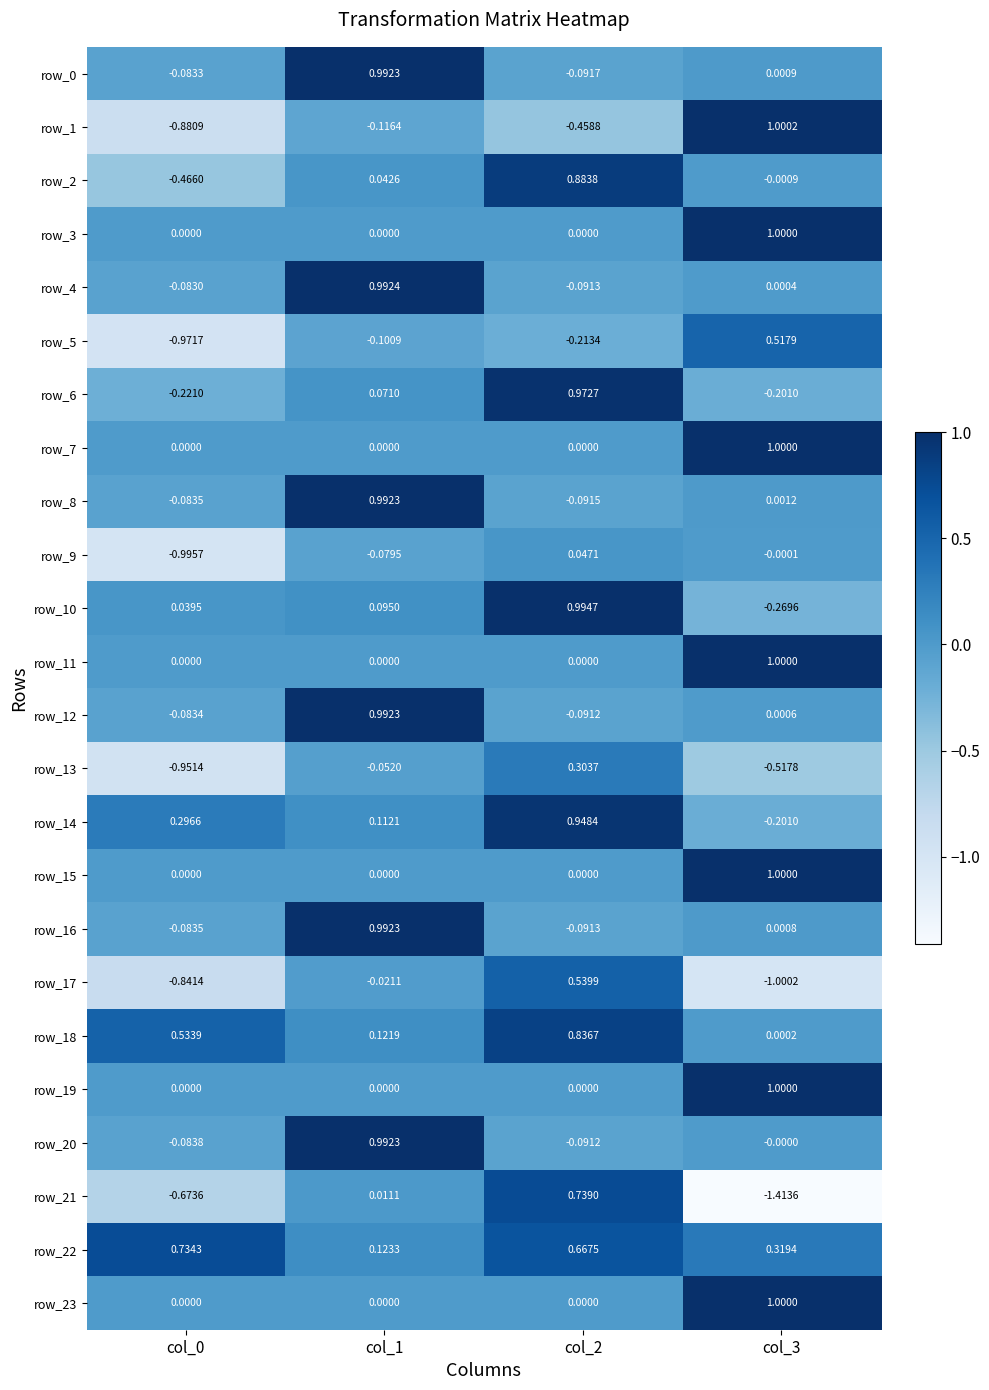

Which series has the largest range (max minus min)?

row_21